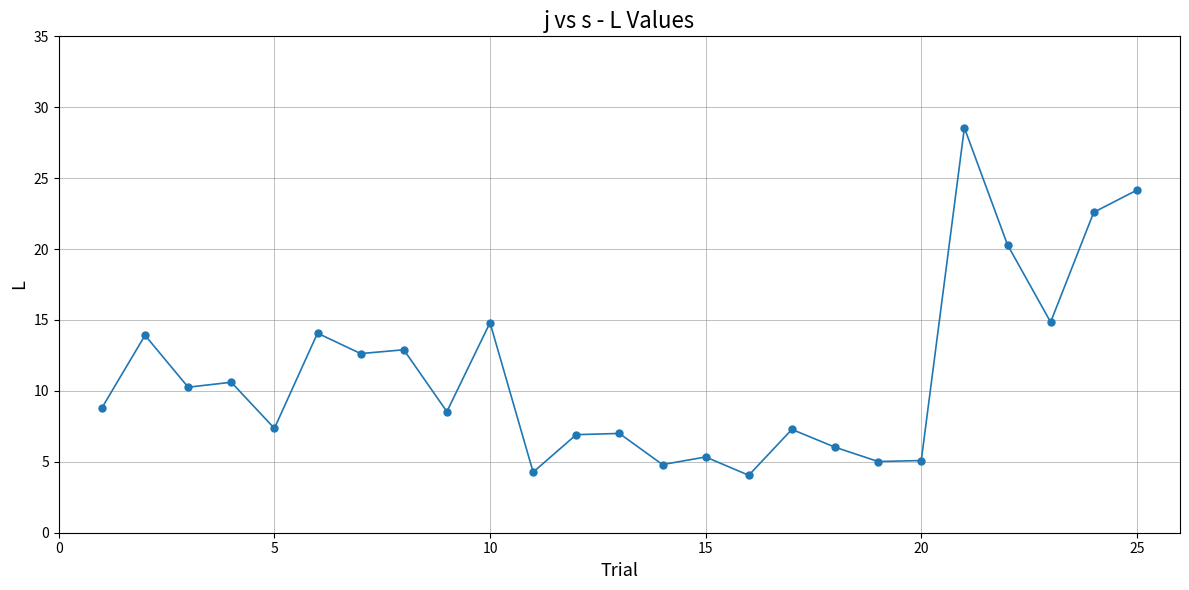

True or false: there are more than 0 points higher than both neighbors.

True